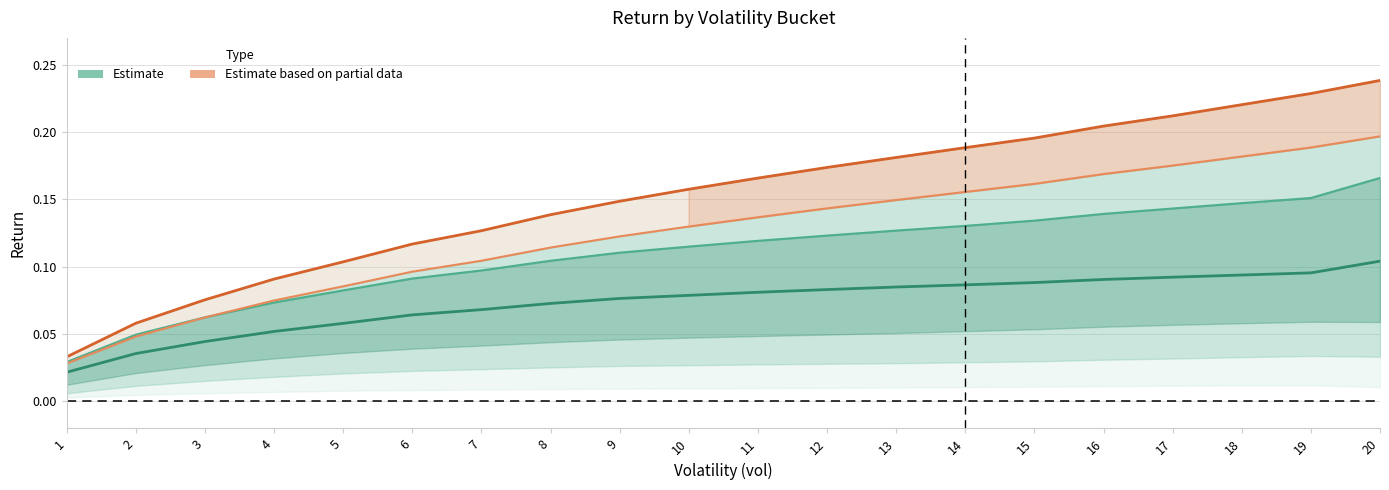

Is it true that Estimate based on partial data (3YR) equals 0.2 at 12?

True